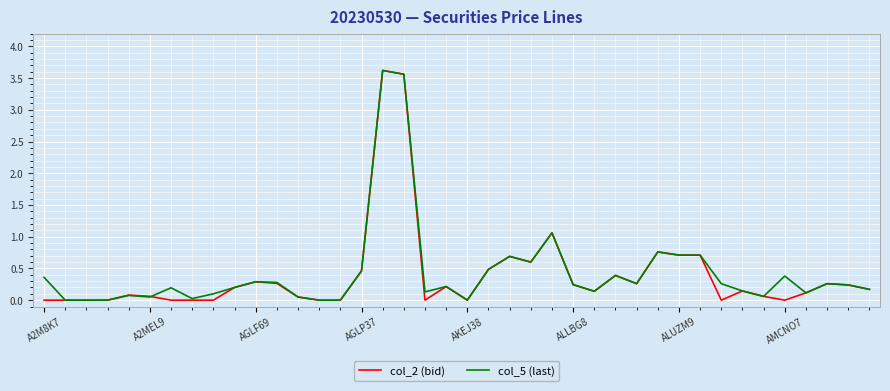

What is the maximum value shown in the chart?

3.6